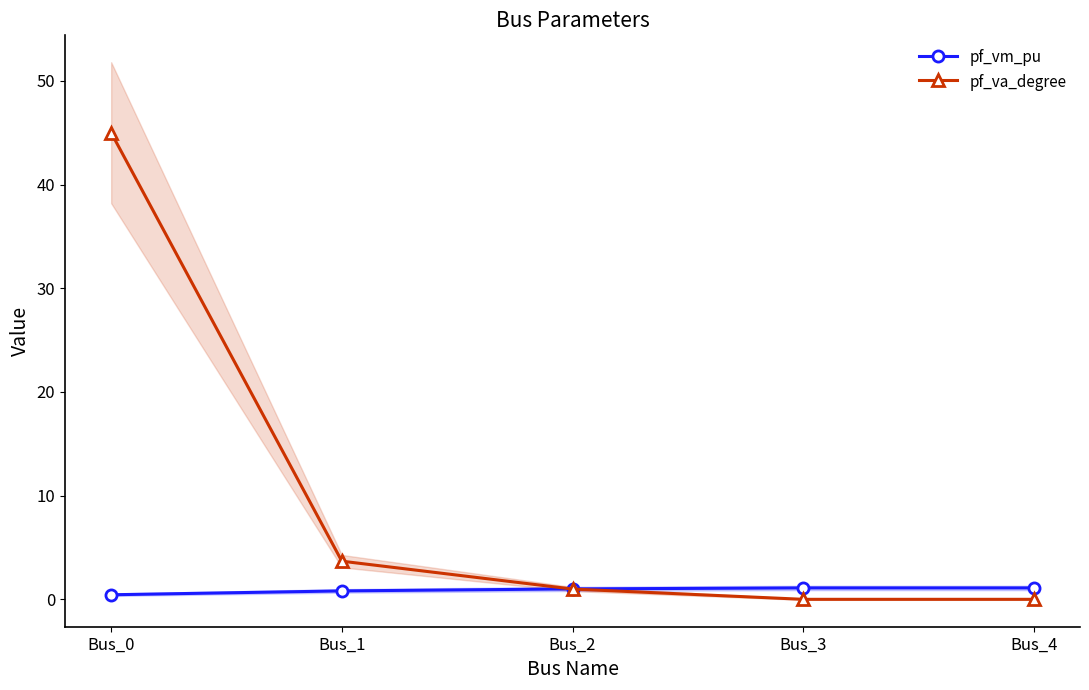

Is the value of pf_vm_pu at Bus_4 greater than the value of pf_va_degree at Bus_1?

No